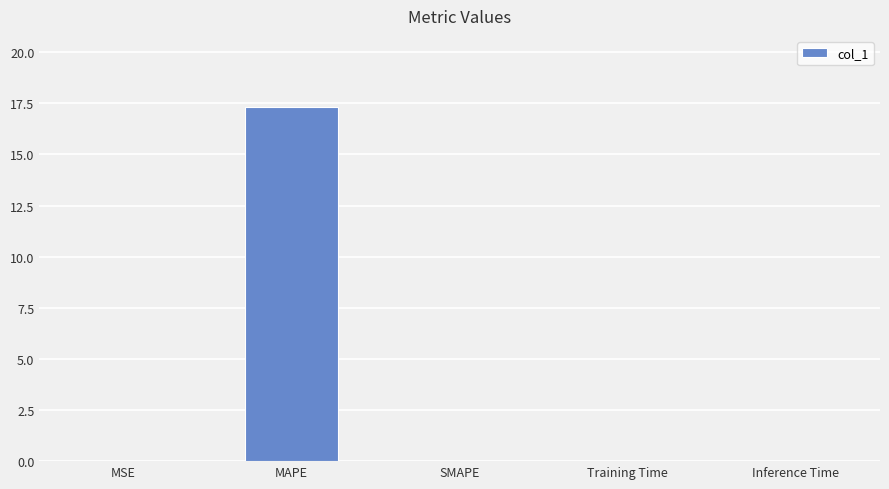

Between MAPE and Inference Time, which is larger?

MAPE